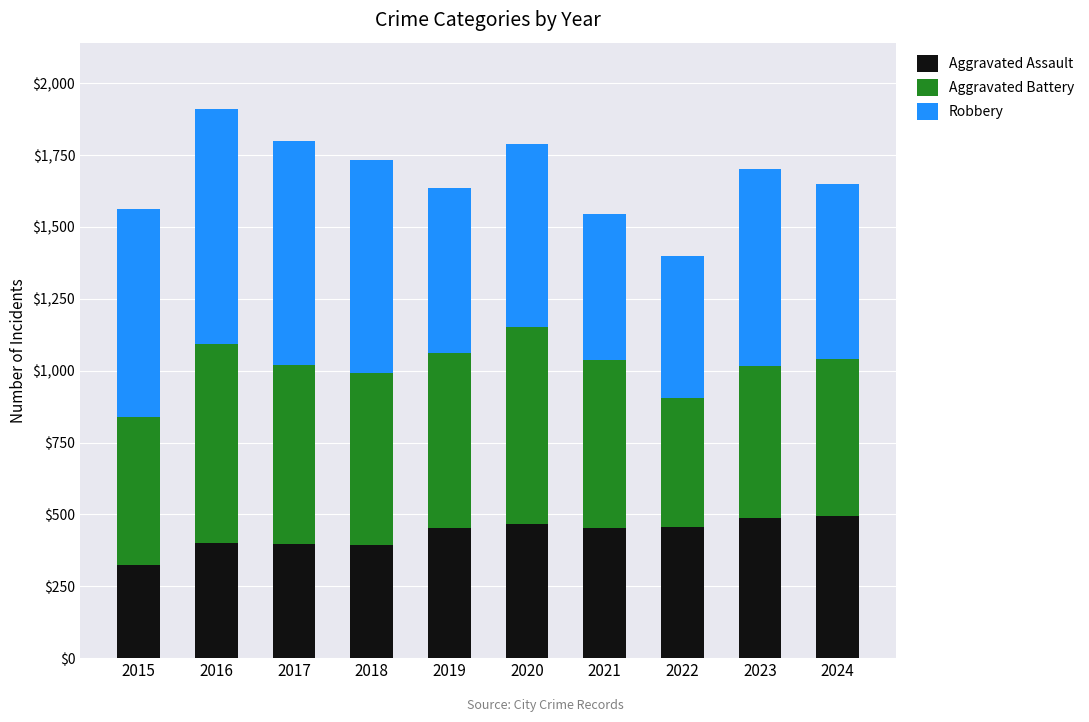

What is the total value across all series at 2018?

1733